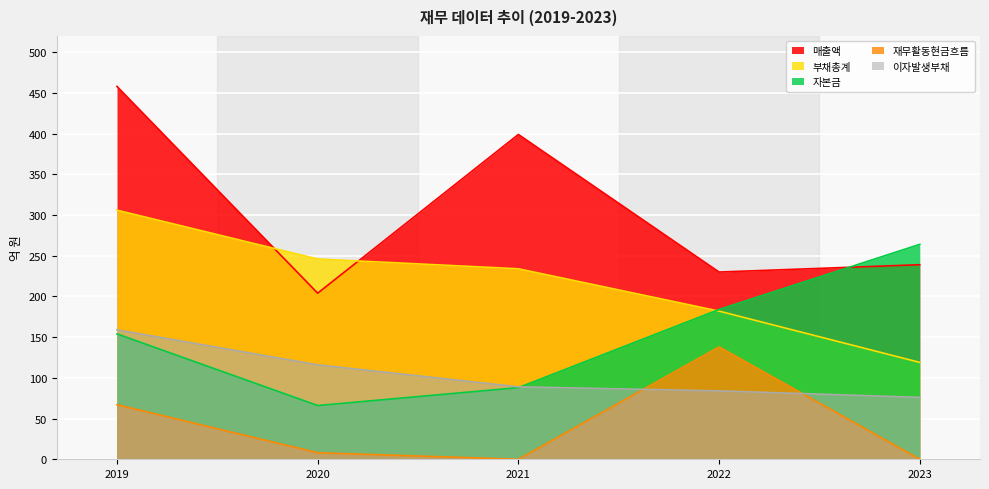

Which has a higher value, 2020 or 2021?

2021